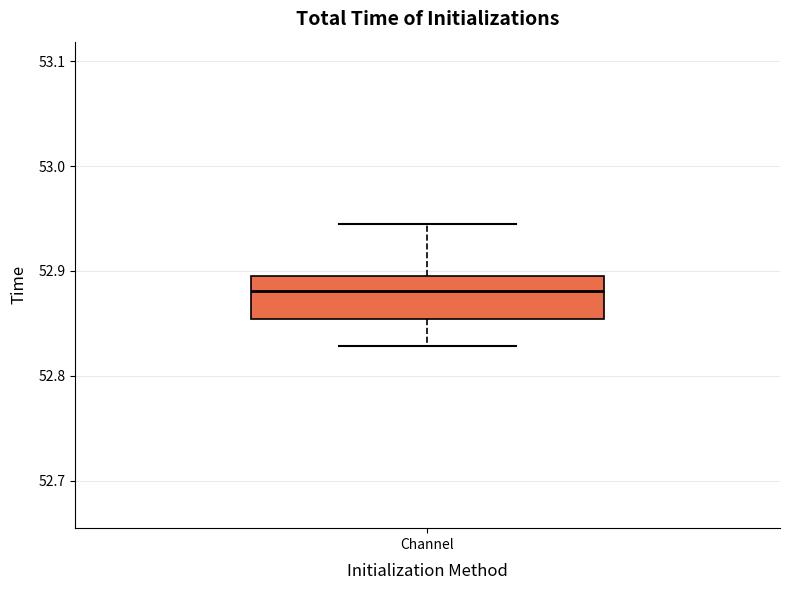

Read this box plot against the y-axis: the position of the median line, the range covered by the box, and the ends of both whiskers. The values are not printed on the chart, so give them approximately, as read against the axis.

median 52.88, box 52.85 to 52.90, whiskers 52.83 to 52.94